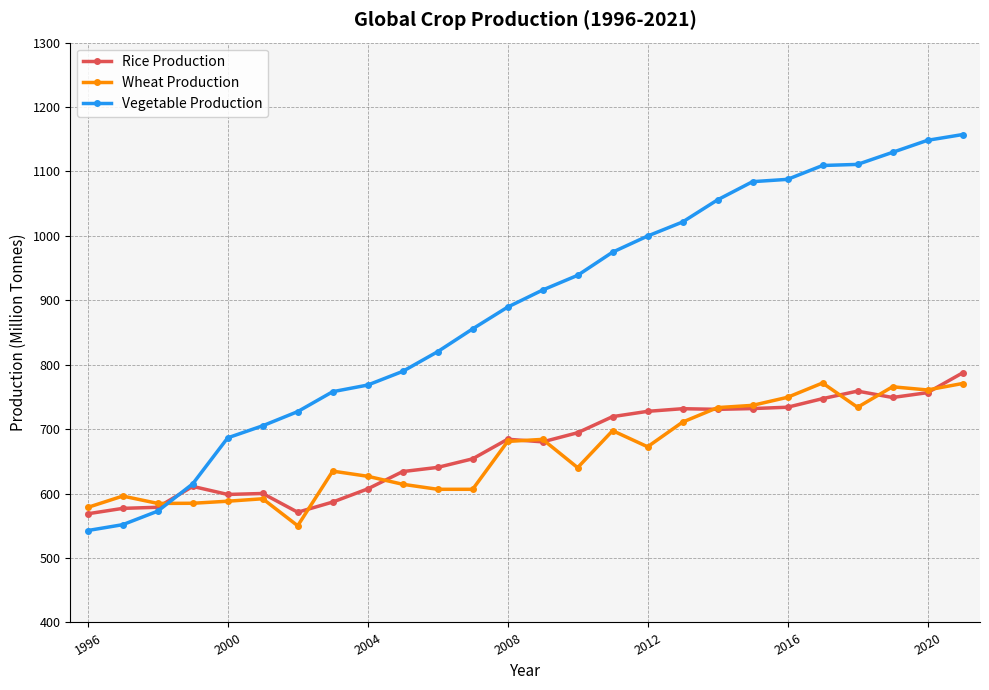

Which series has the largest range (max minus min)?

Vegetable Production